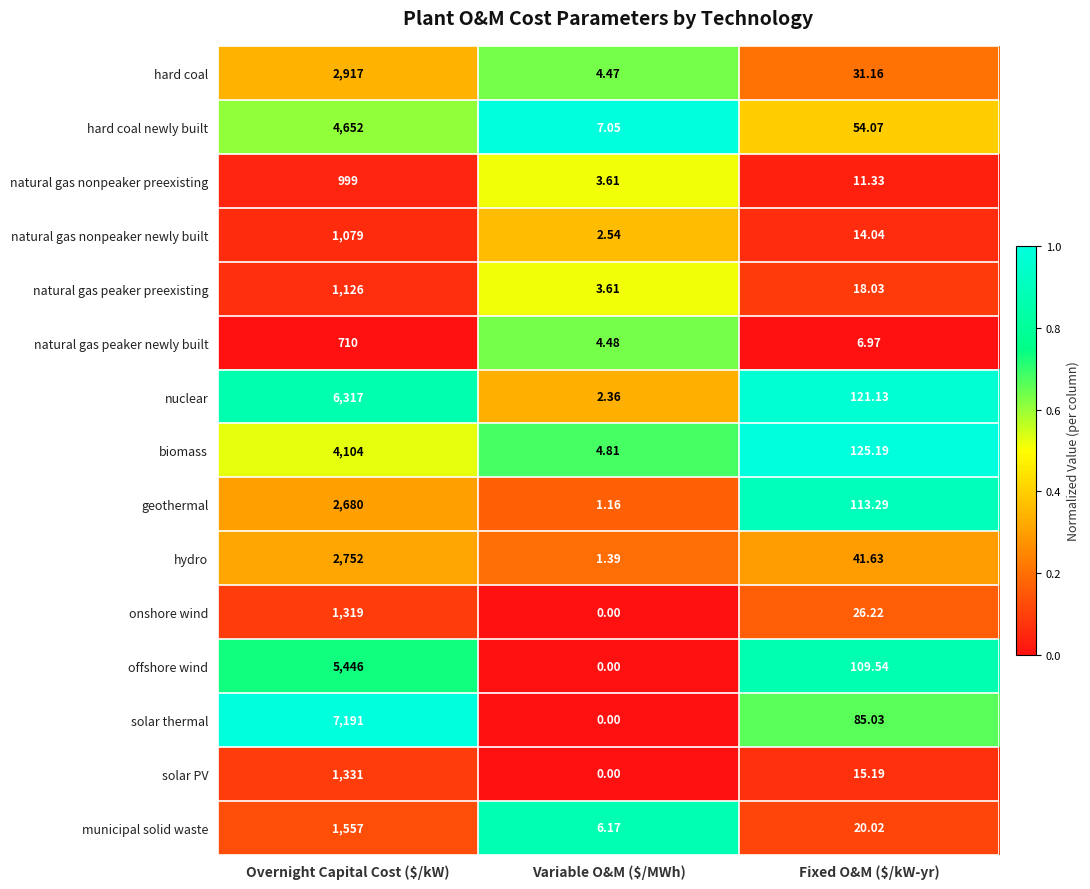

Which series has the largest total across all categories?

solar thermal